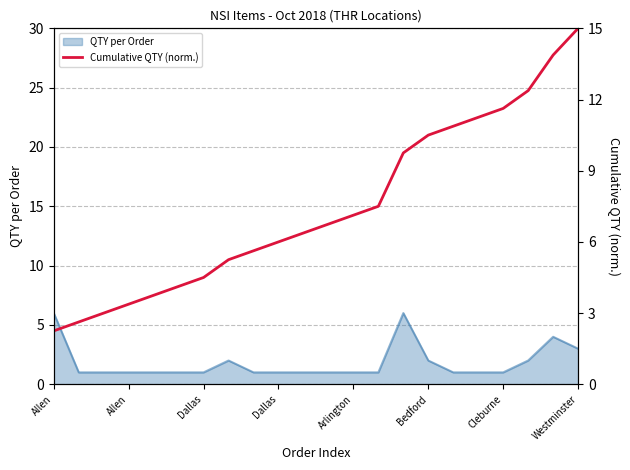

At which category does the chart reach its minimum across all series?

Allen